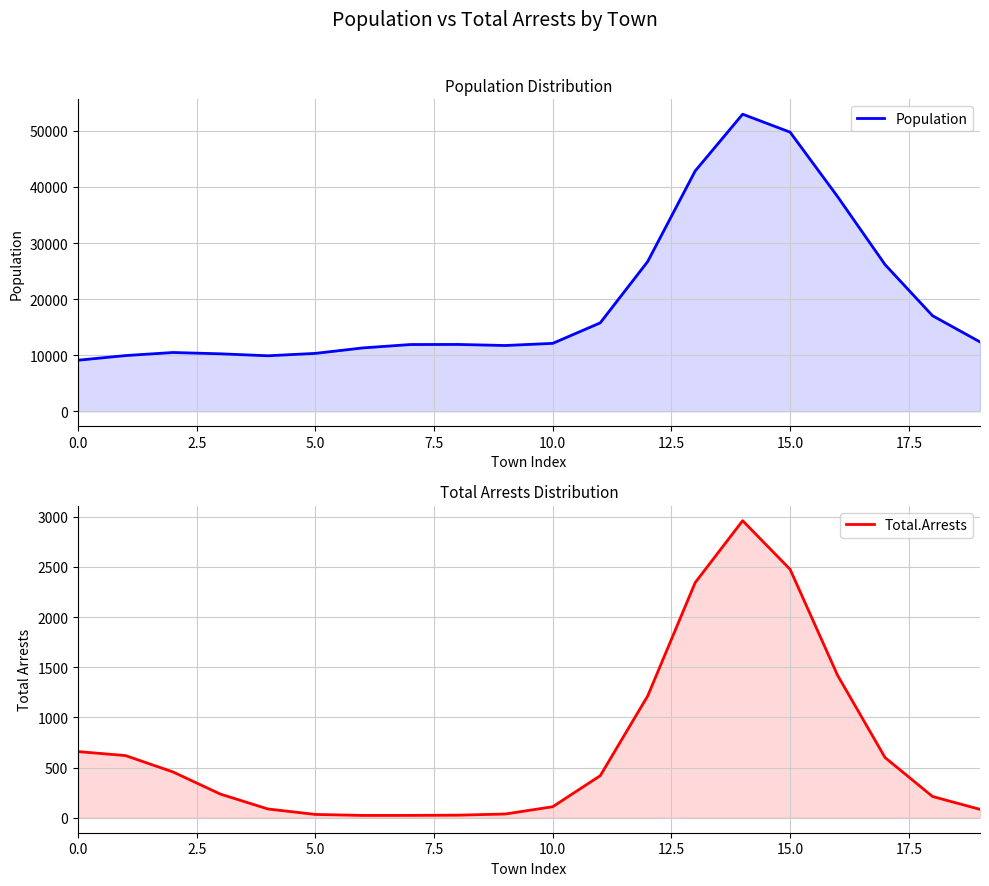

The Population series shows 16704.9 at 15.0. True or false?

False